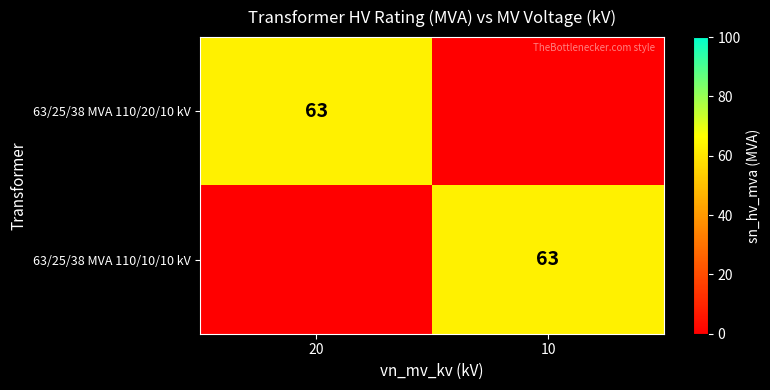

Is it true that 63/25/38 MVA 110/20/10 kV equals 92 at 20?

False